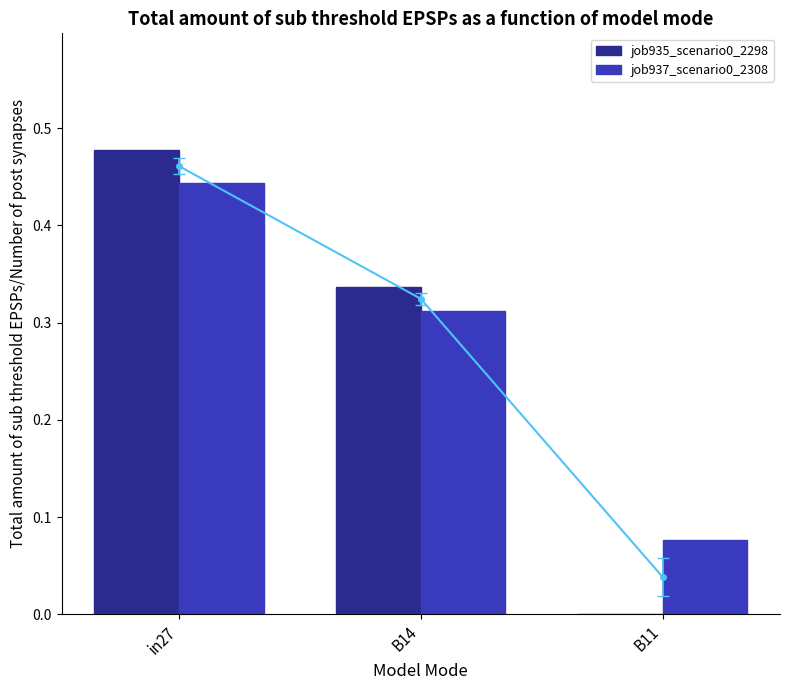

How many data points does each series have?

3